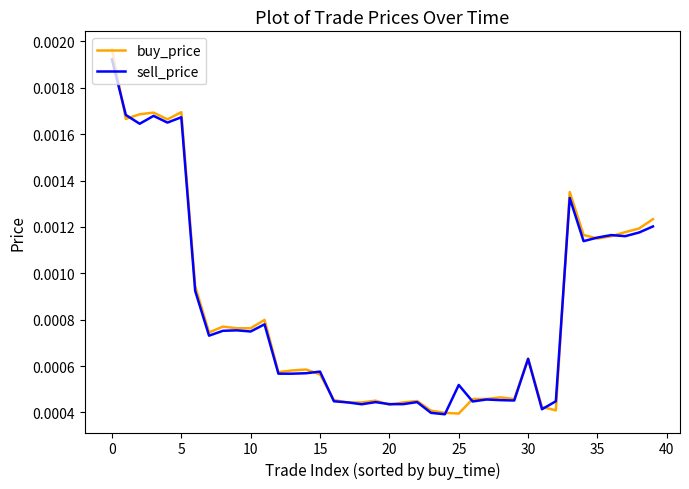

Which series has the largest range (max minus min)?

buy_price